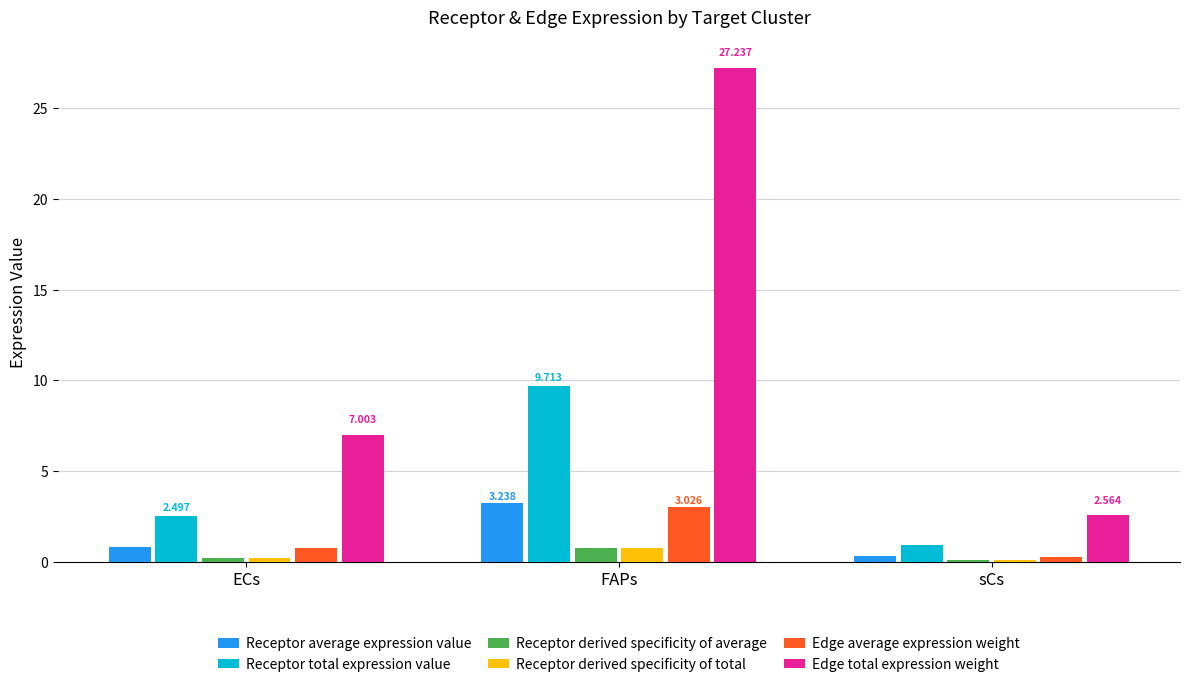

What is the average value of the Receptor derived specificity of total series?

0.3